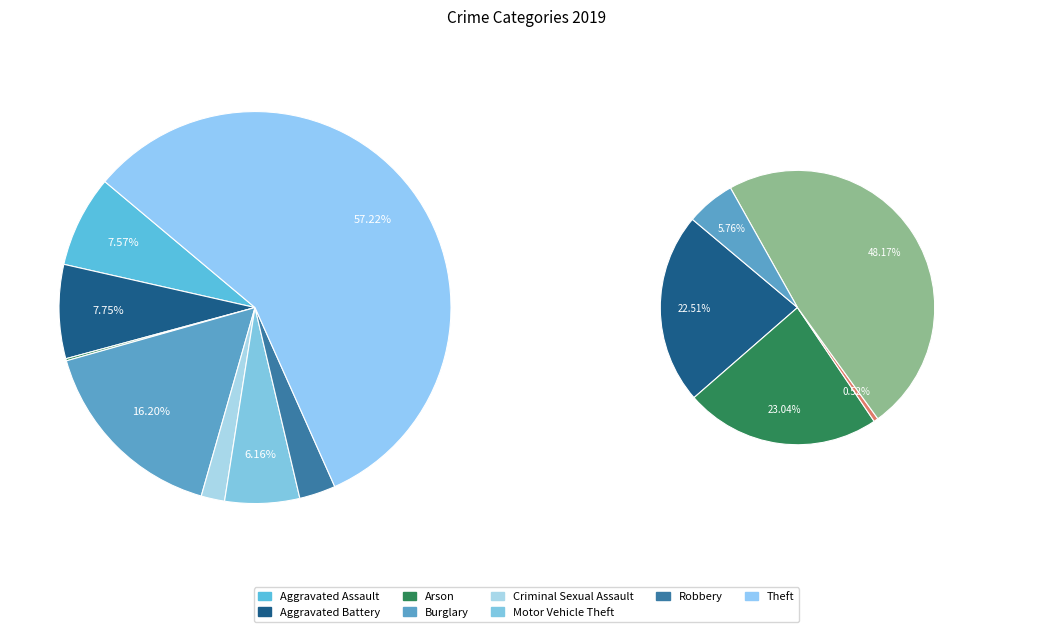

To the nearest percent, what percentage of the pie is Burglary?

16%